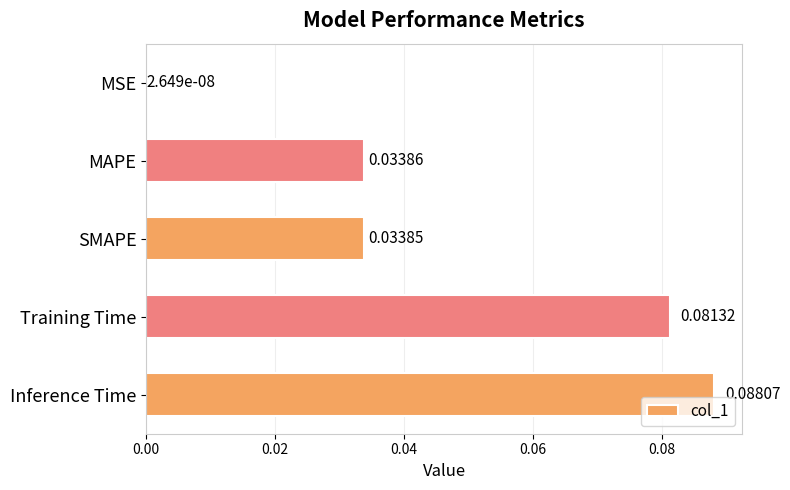

Where is the data nearest to the value 0?

MSE